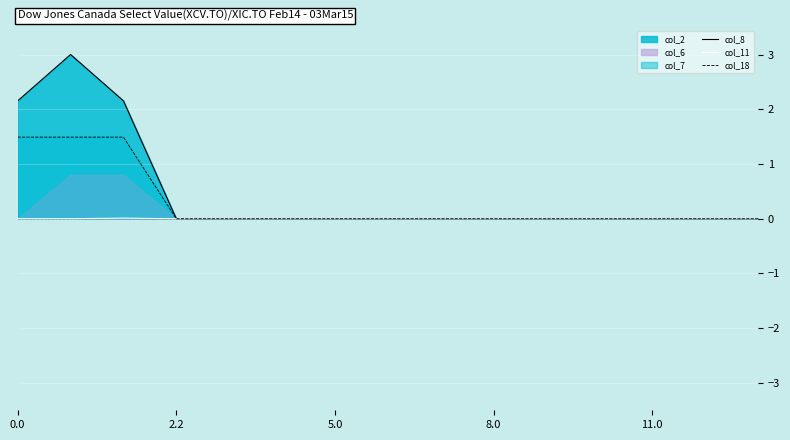

How many lines are shown in the chart?

3